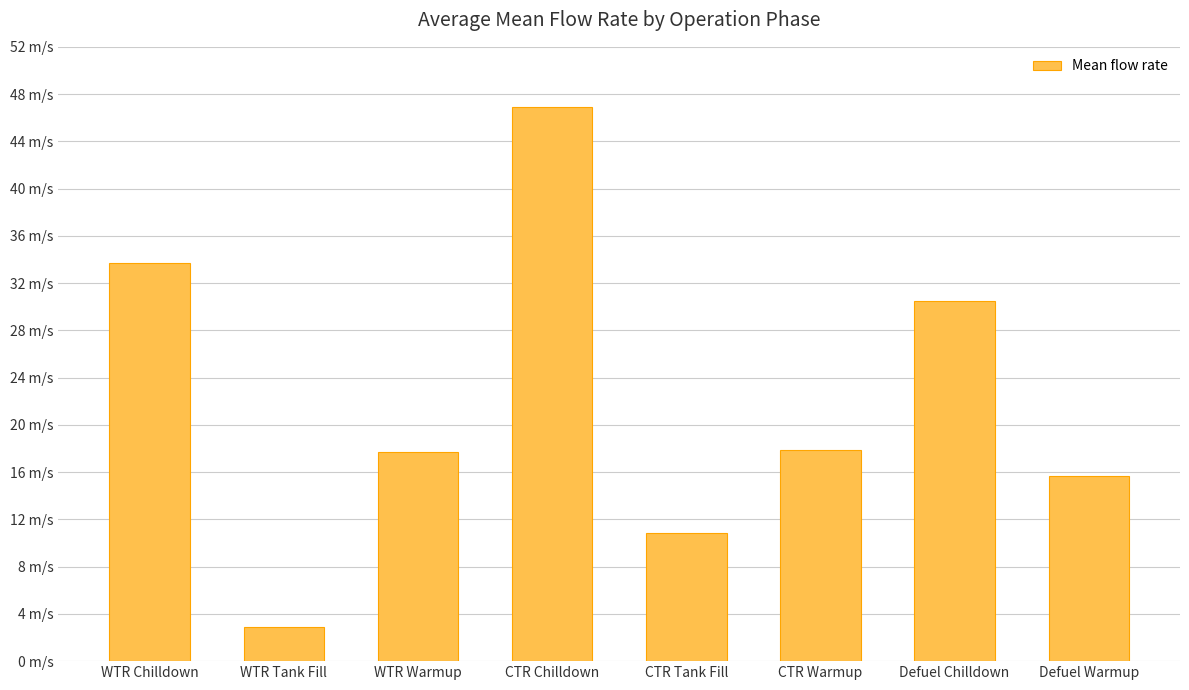

Rank the categories by value from highest to lowest.

CTR Chilldown, WTR Chilldown, Defuel Chilldown, CTR Warmup, WTR Warmup, Defuel Warmup, CTR Tank Fill, WTR Tank Fill